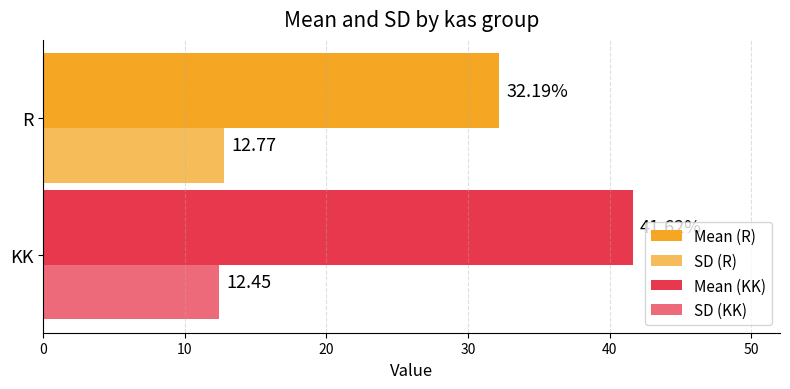

How many distinct data groups are displayed?

4